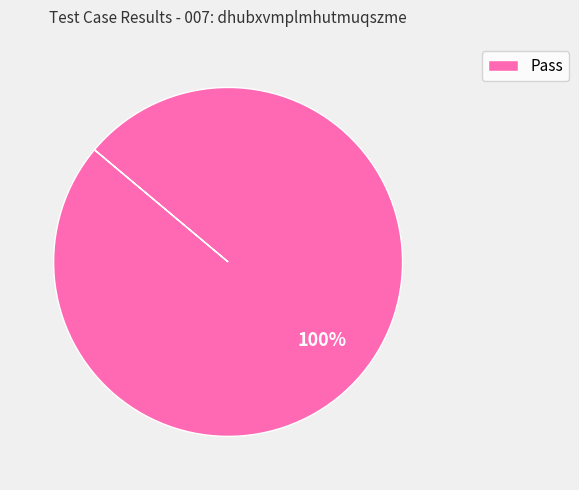

Rank the categories by value from highest to lowest.

Pass